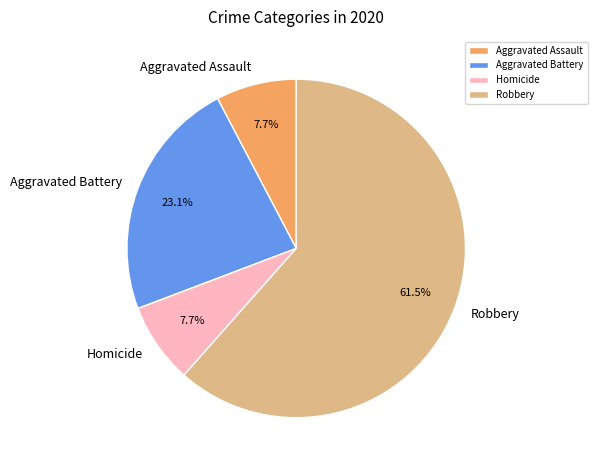

Count the number of slices in the pie.

4